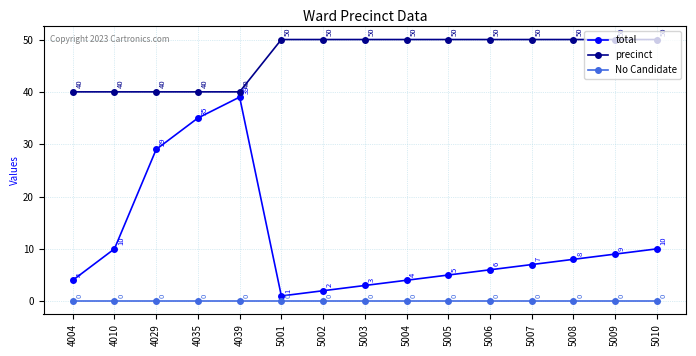

At which category is the sum across all series the highest?

4039